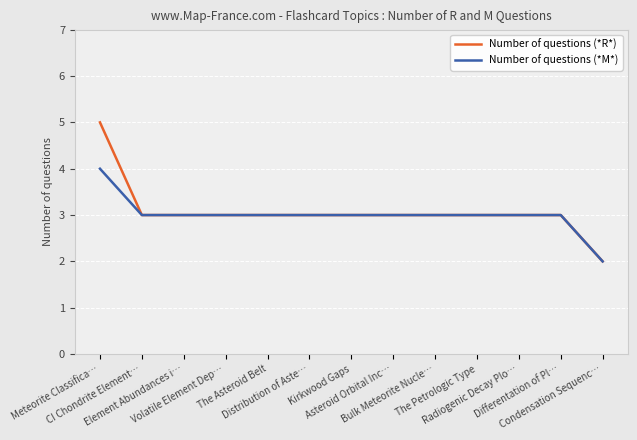

Is this an area chart (filled region under the line)?

No